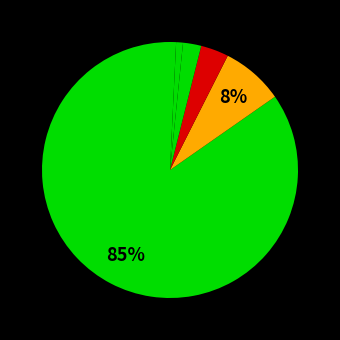

Is there any slice that represents more than half of the pie?

Yes